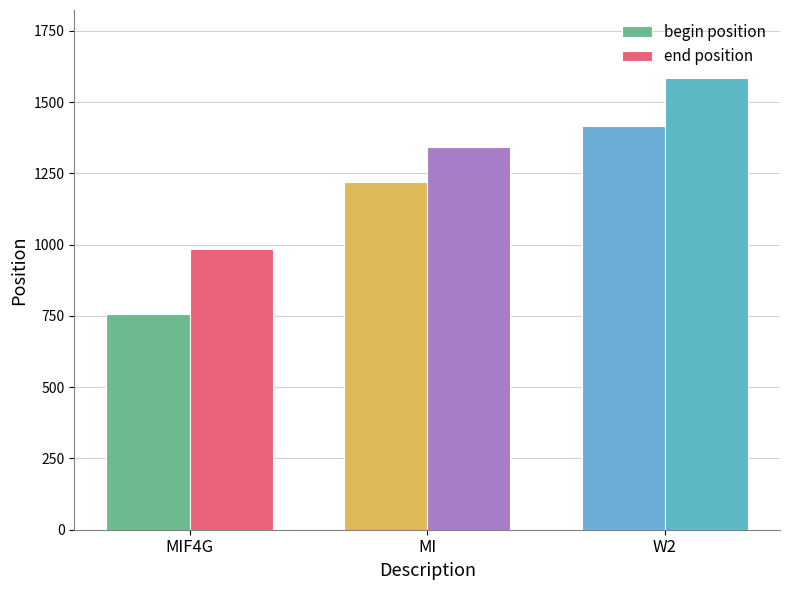

What is the minimum value for end position?

983